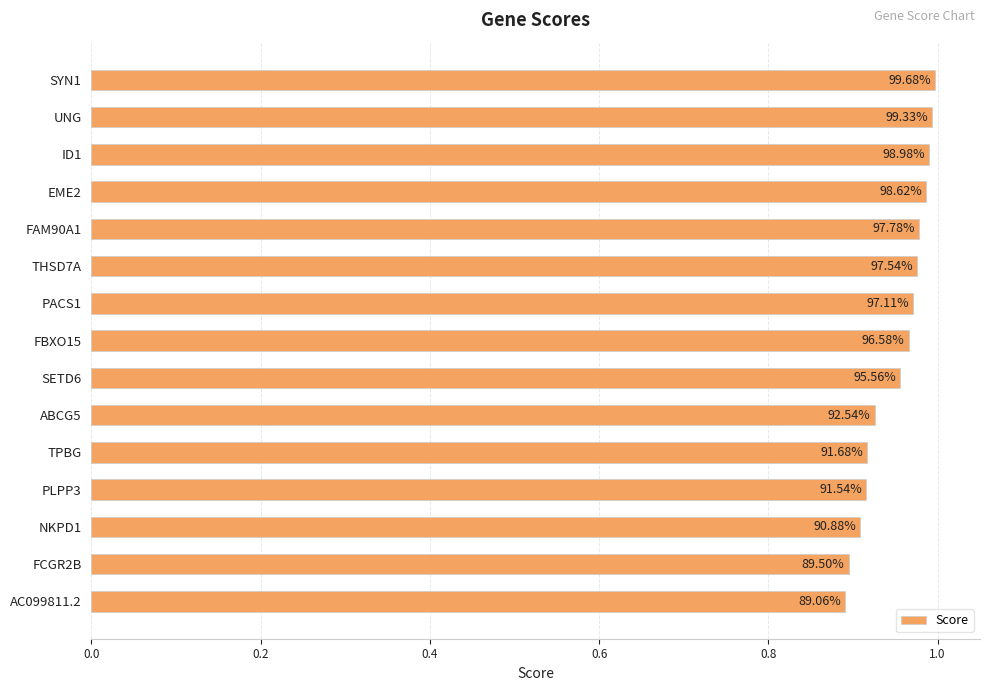

What is the difference between the maximum and minimum values?

0.1